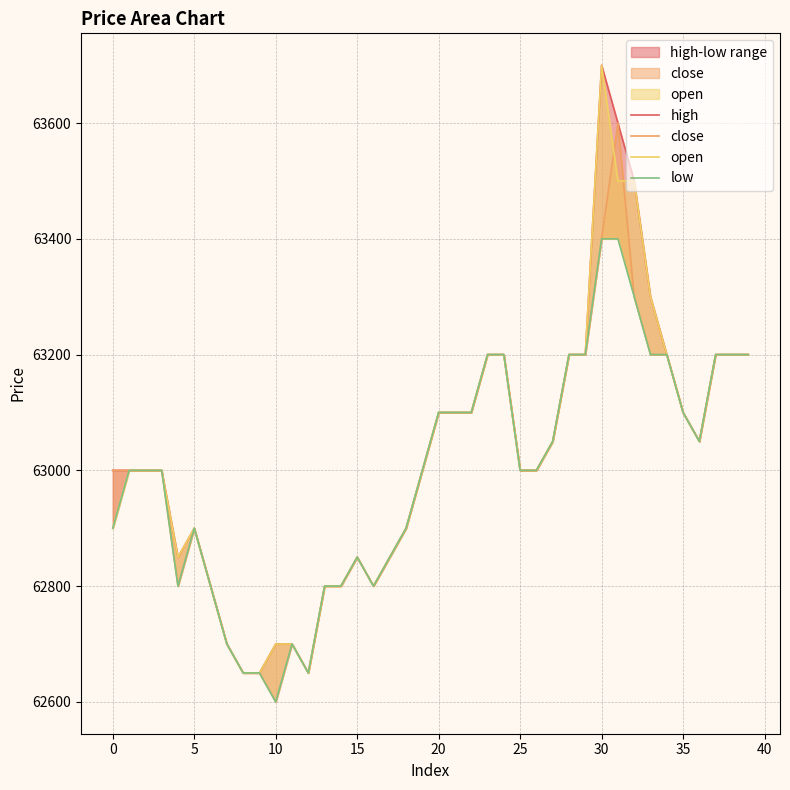

At how many categories does at least one series exceed 62691?

37